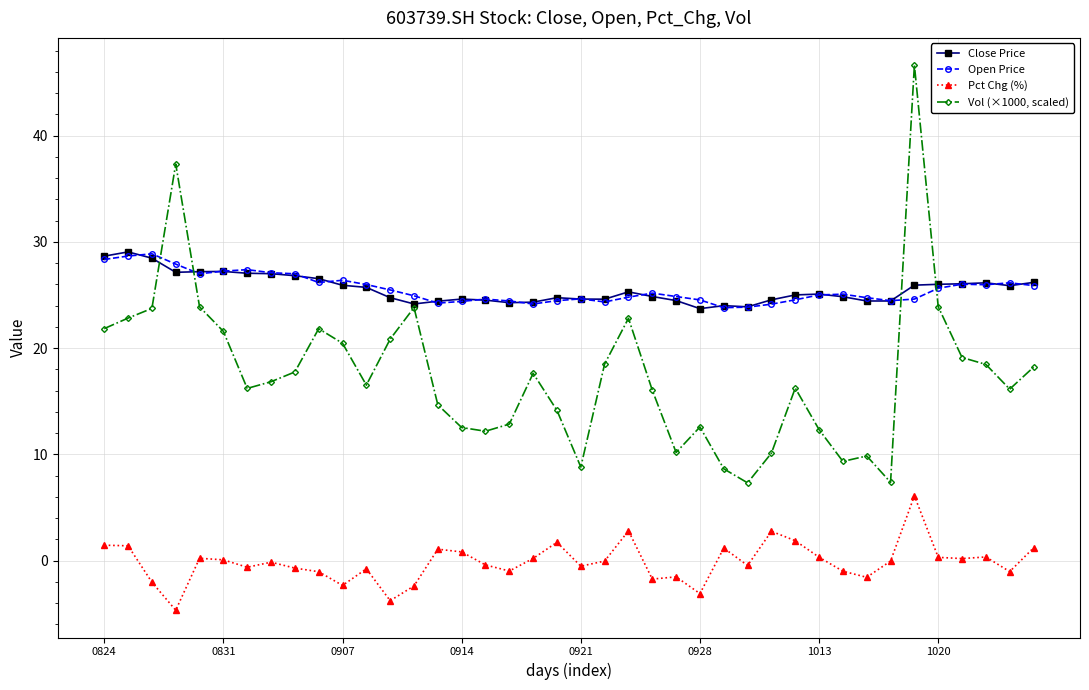

Which series has the widest spread of values?

Vol (×1000, scaled)